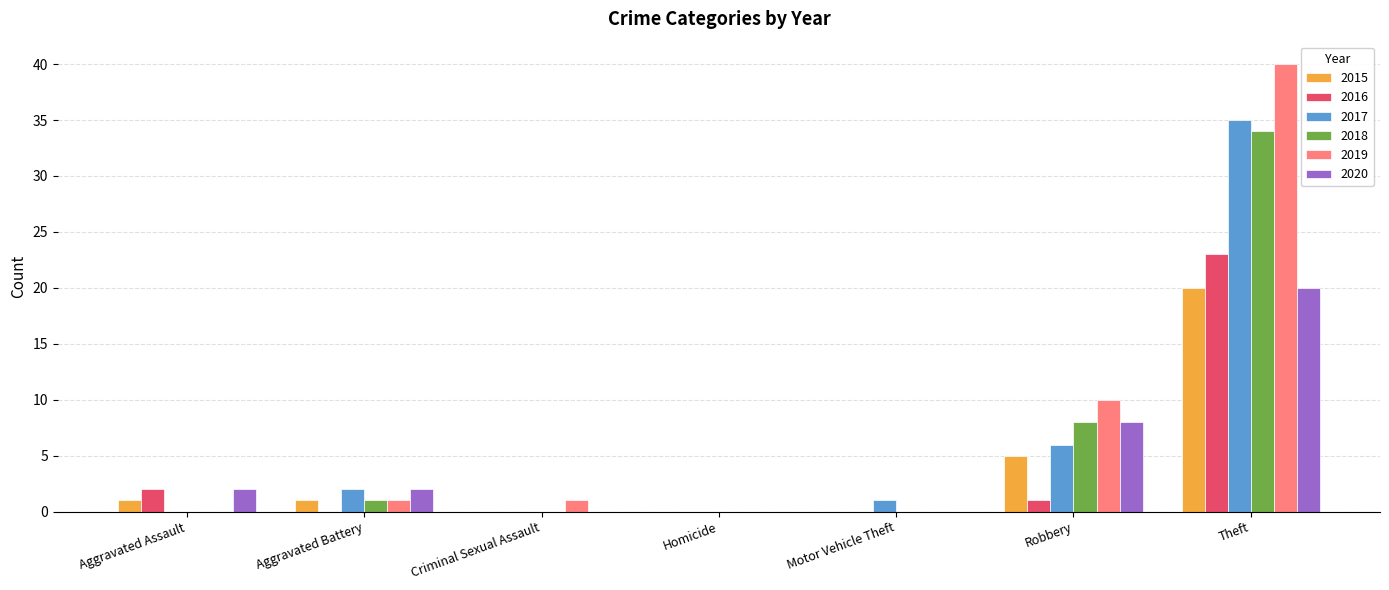

At which category is the sum across all series the highest?

Theft